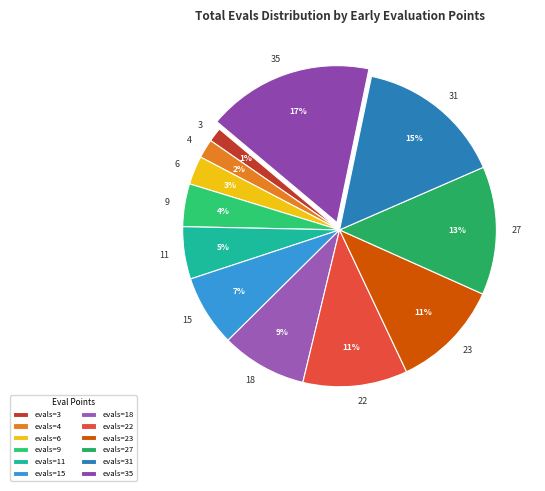

True or false: 6 accounts for 16% of the total.

False